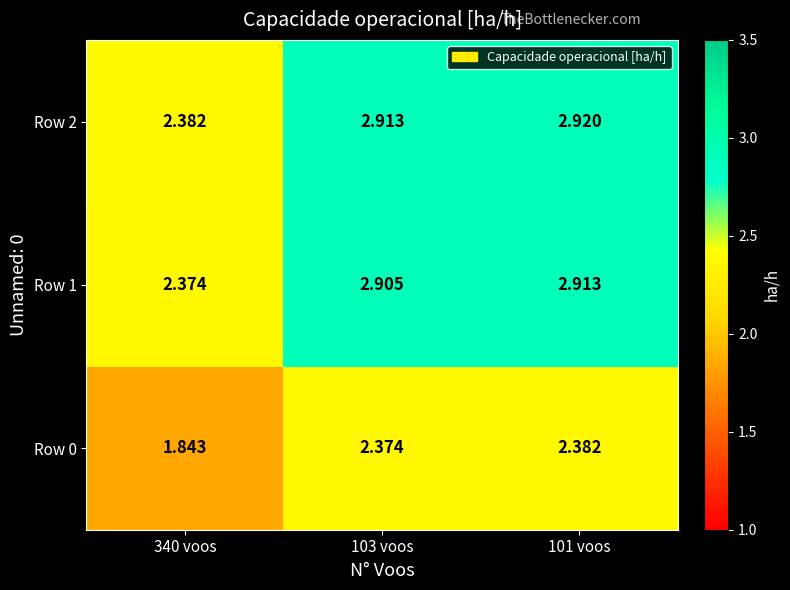

Is the value of Row 2 at 103 voos greater than the value of Row 0 at 101 voos?

Yes